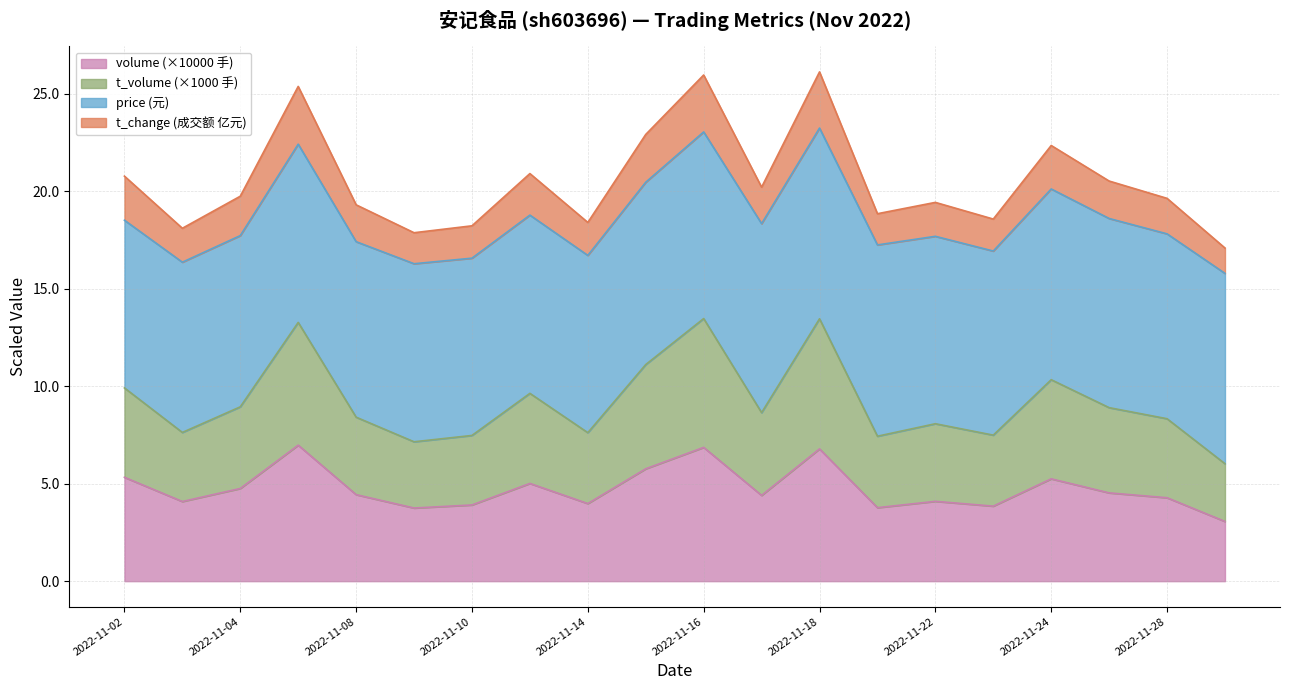

True or false: t_change and t_volume intersect in this chart.

False